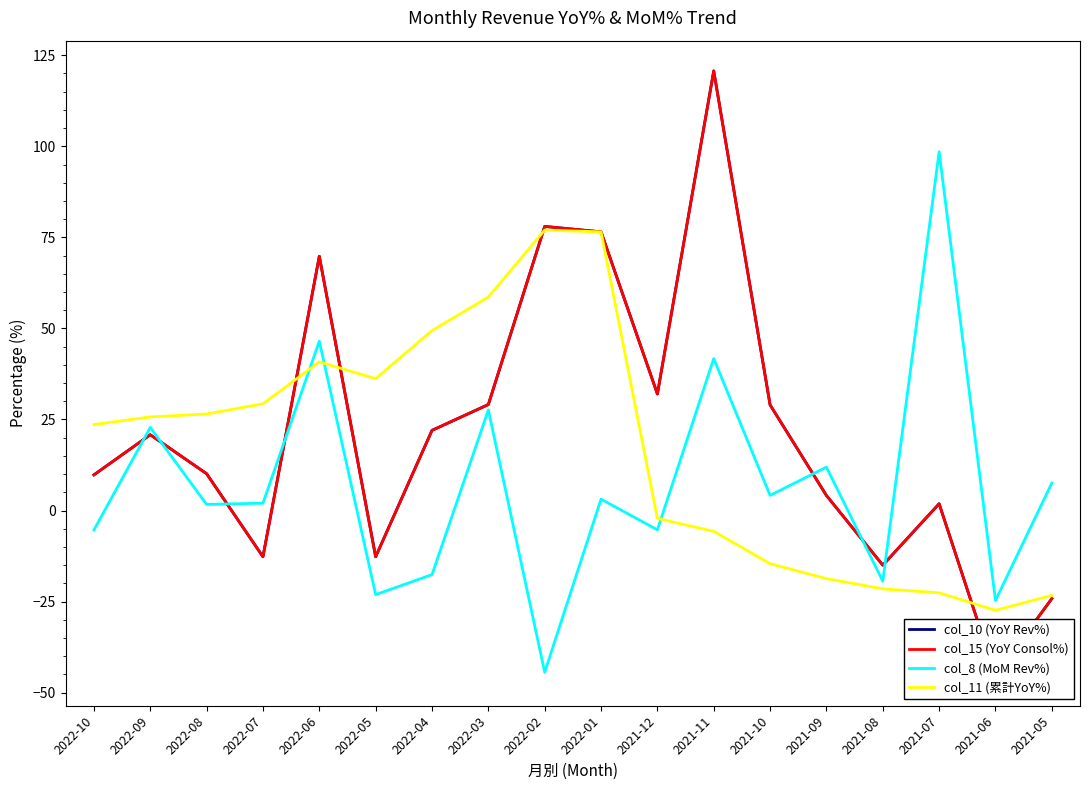

How many data points in col_15 (YoY Consol%) are above 20?

9